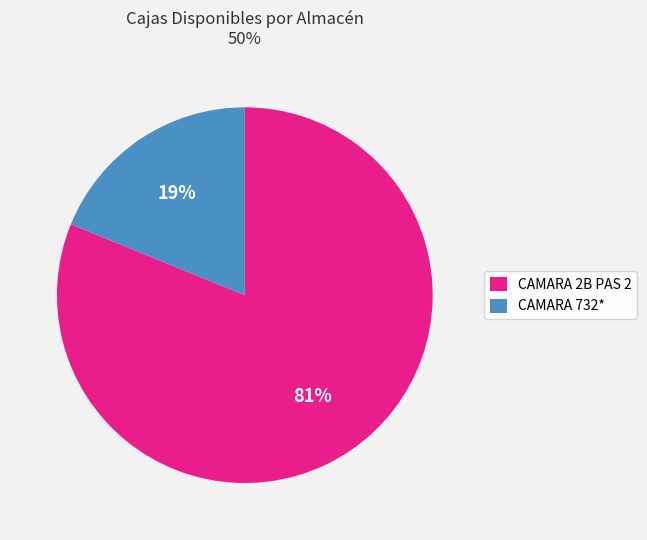

To the nearest percent, what portion does CAMARA 2B PAS 2 represent?

81%